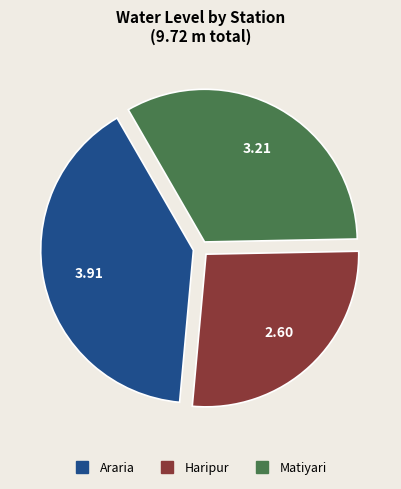

Is Haripur the majority of the pie?

No